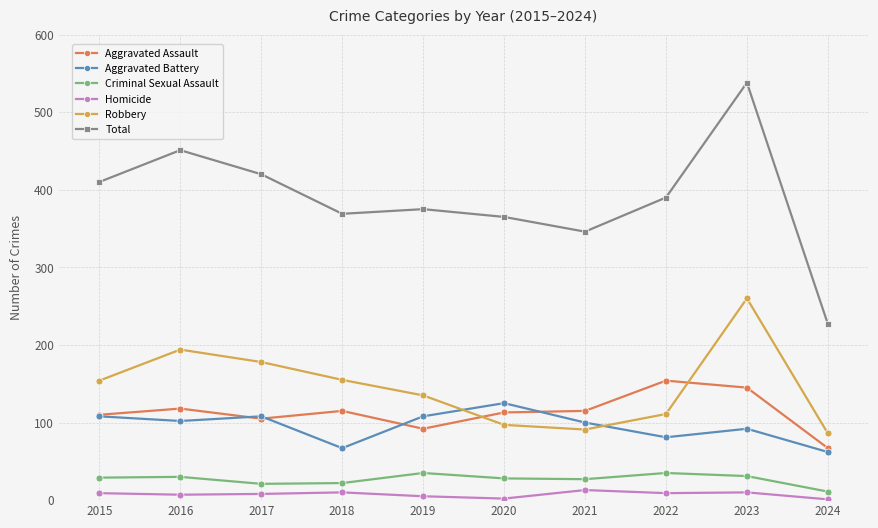

How many data points in Total are less than 390?

5